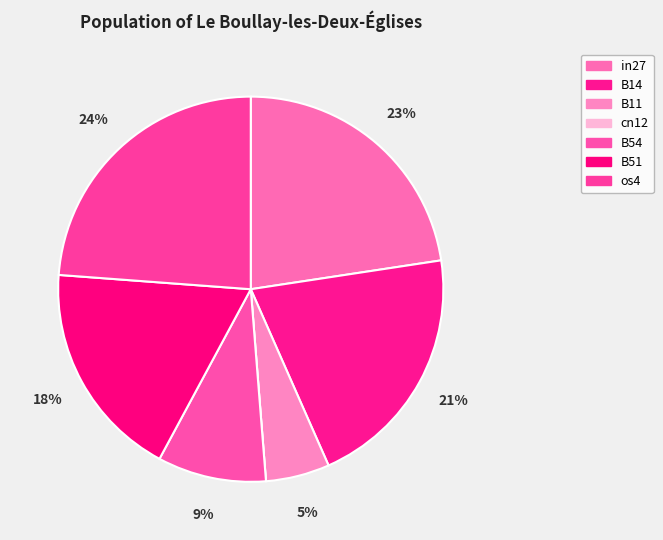

Which category has the biggest portion of the pie?

os4